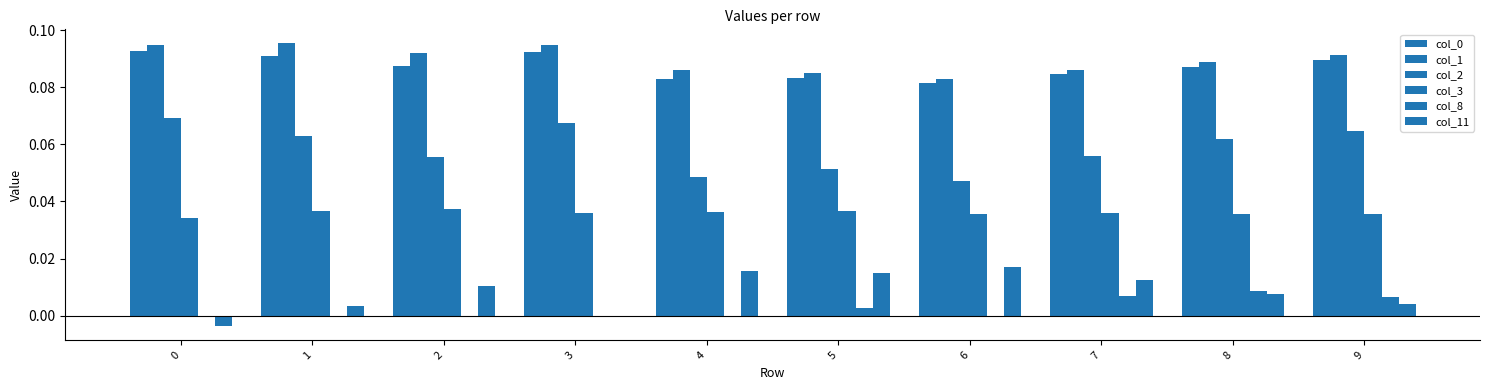

Where is col_0 nearest to the value 0?

6